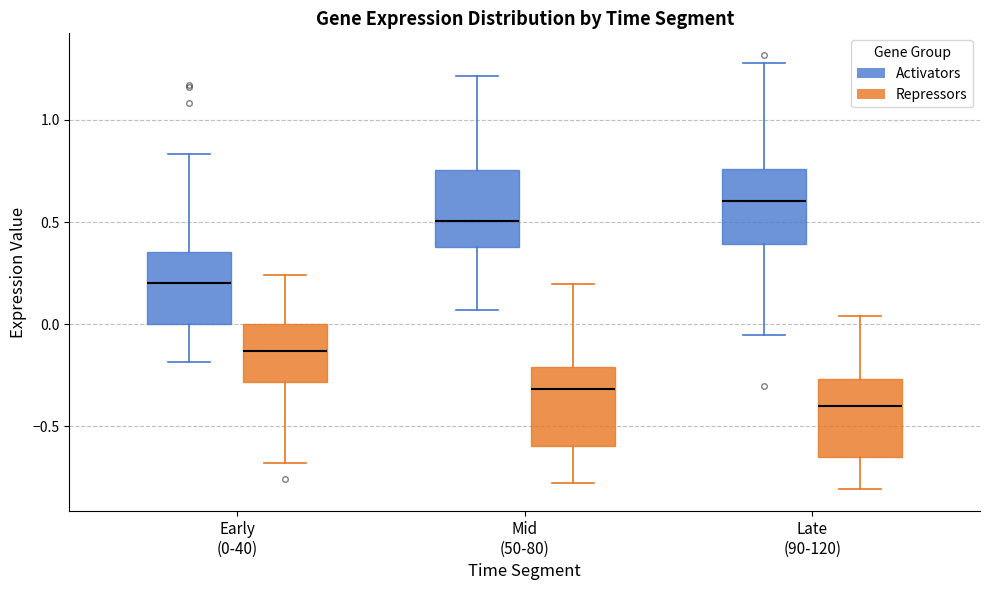

Reading left to right, transcribe this box plot: for each box, give where its median line is, the range the box spans, and where its two whiskers end, as read against the y-axis. The values are not printed on the chart, so give them approximately, as read against the axis.

Early (0-40) (Activators): median 0.20, box 0.00 to 0.35, whiskers -0.20 to 0.85
Early (0-40) (Repressors): median -0.15, box -0.30 to 0.00, whiskers -0.70 to 0.25
Mid (50-80) (Activators): median 0.50, box 0.40 to 0.75, whiskers 0.05 to 1.20
Mid (50-80) (Repressors): median -0.30, box -0.60 to -0.20, whiskers -0.80 to 0.20
Late (90-120) (Activators): median 0.60, box 0.40 to 0.75, whiskers -0.05 to 1.30
Late (90-120) (Repressors): median -0.40, box -0.65 to -0.25, whiskers -0.80 to 0.05